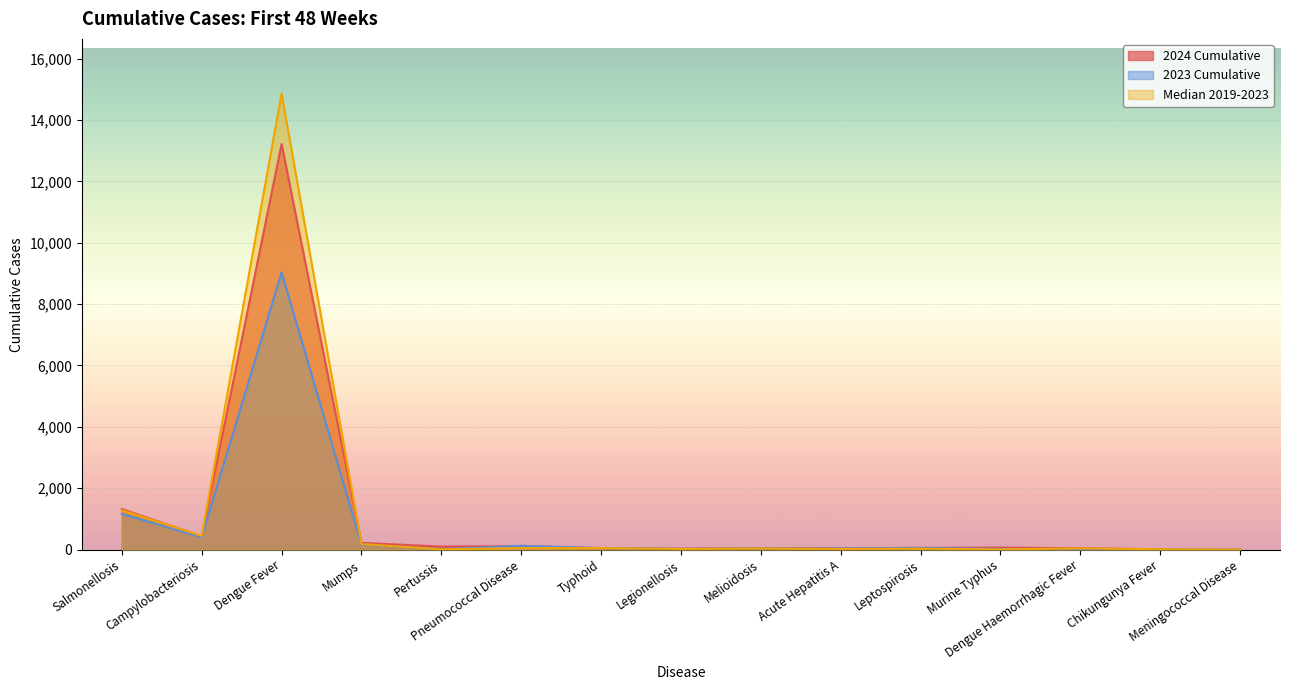

Where do 2023 Cumulative and Median 2019-2023 first cross each other?

Mumps and Pertussis